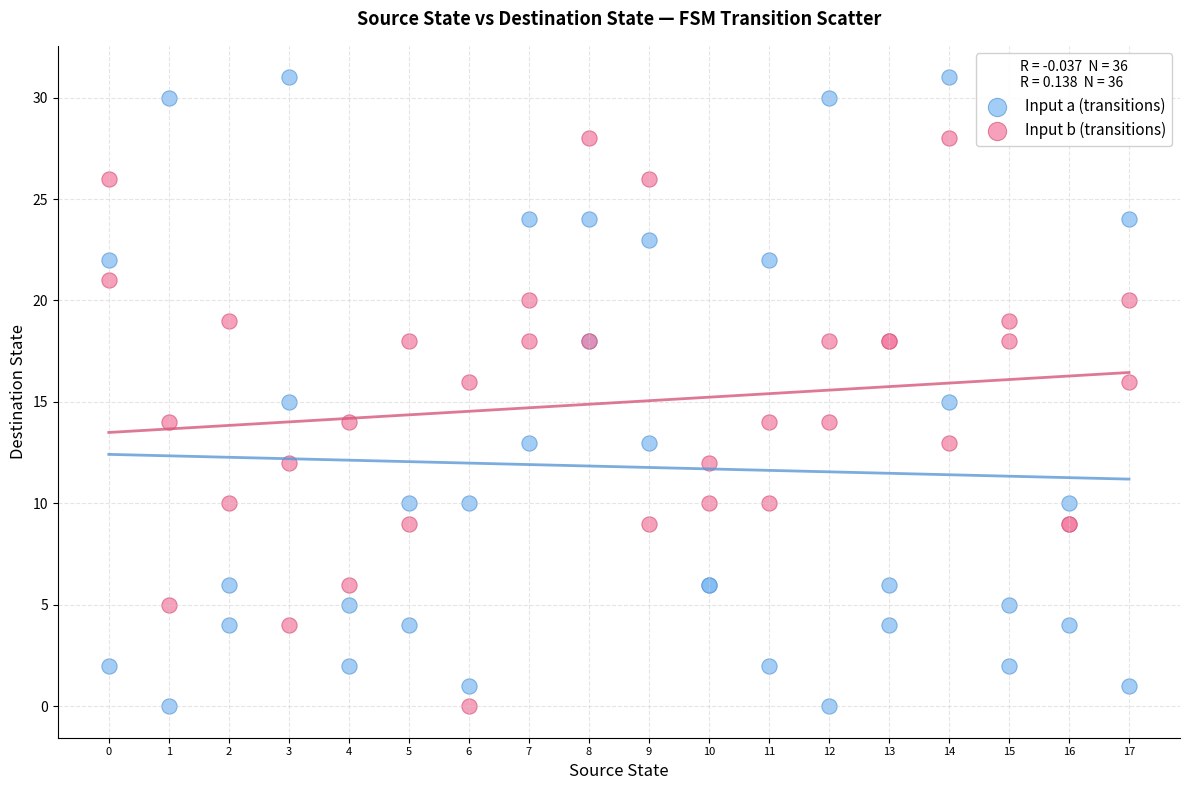

Which series contains the highest Y value?

Input a (transitions)